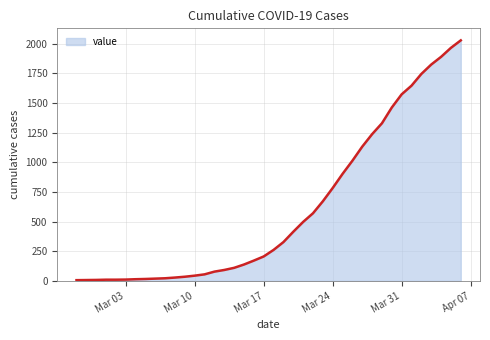

What is the difference between the maximum and minimum values?

2022